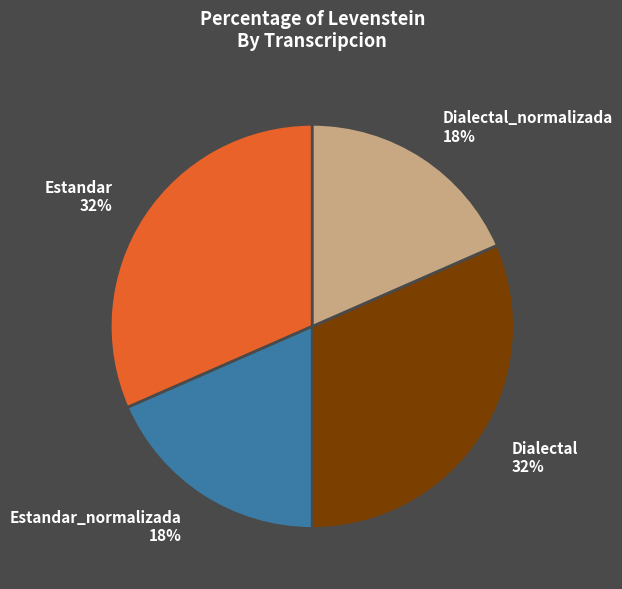

To the nearest percent, what portion does Dialectal_normalizada 18% represent?

18%